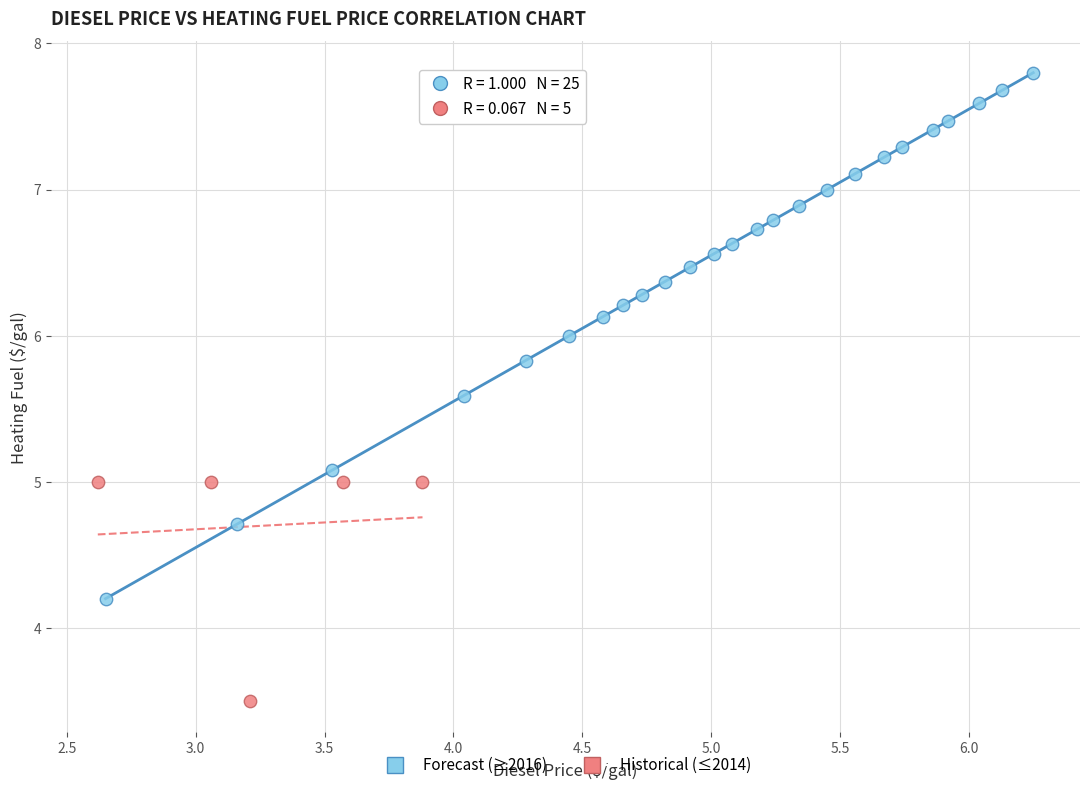

Which series contains the highest Y value?

Forecast (≥2016)